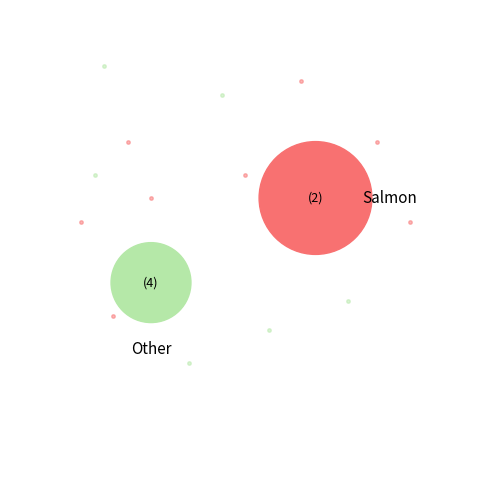

True or false: DecisionTreeClassifier accounts for 29% of the total.

False